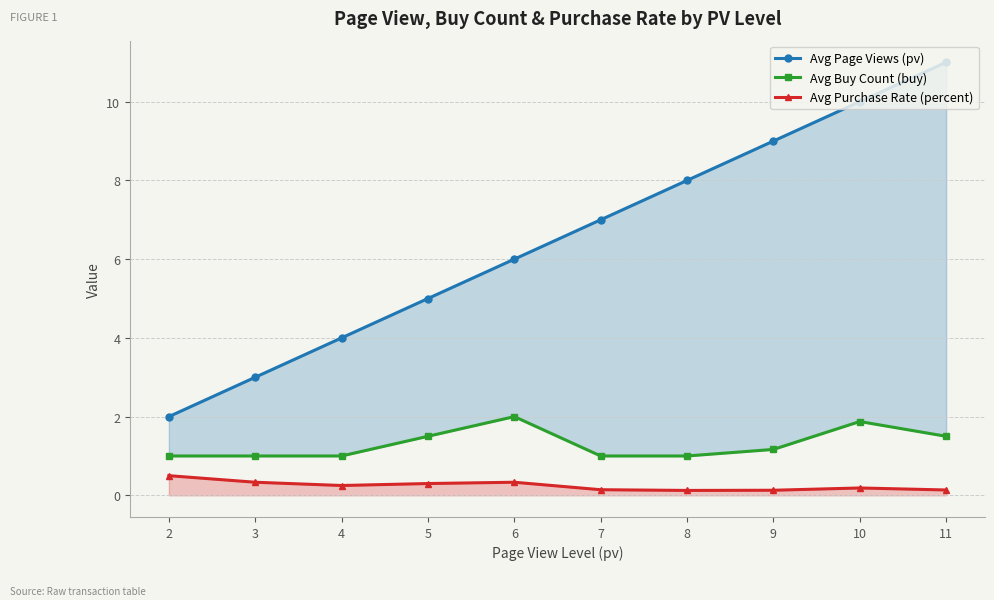

List the series in order of their peak value, lowest first.

Avg Purchase Rate (percent), Avg Buy Count (buy), Avg Page Views (pv)